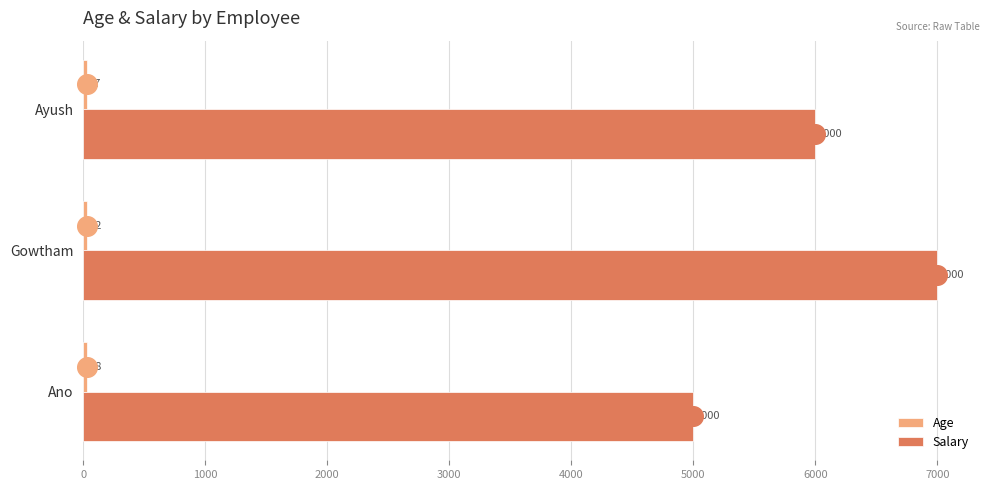

Which series reaches the maximum Y coordinate?

Salary